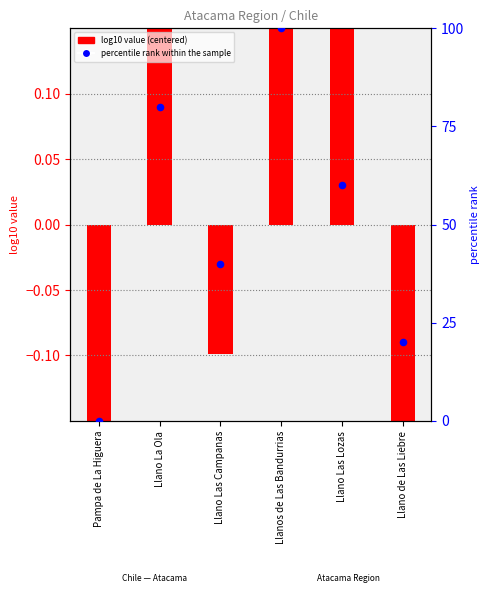

Is the value of percentile rank within the sample at Pampa de La Higuera greater than the value of log10 value (centered) at Llano de Las Liebre?

Yes